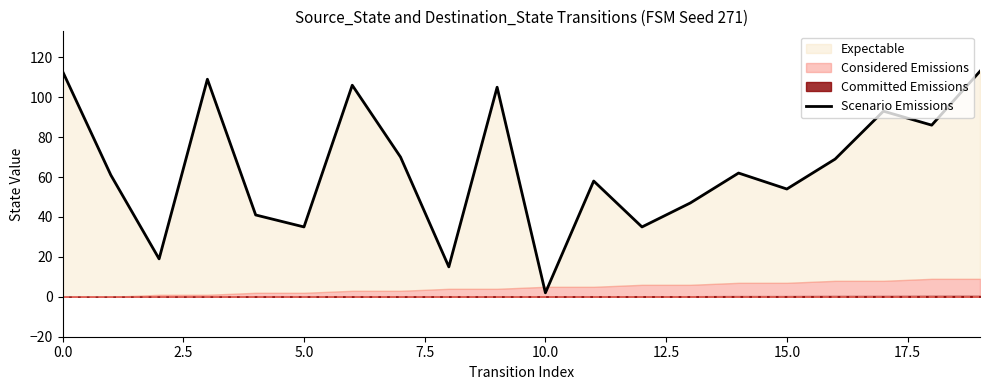

Reading left to right, transcribe all the data shown in this chart.

113	61	19	109	41	35	106	70	15	105	2	58	35	47	62	54	69	93	86	113